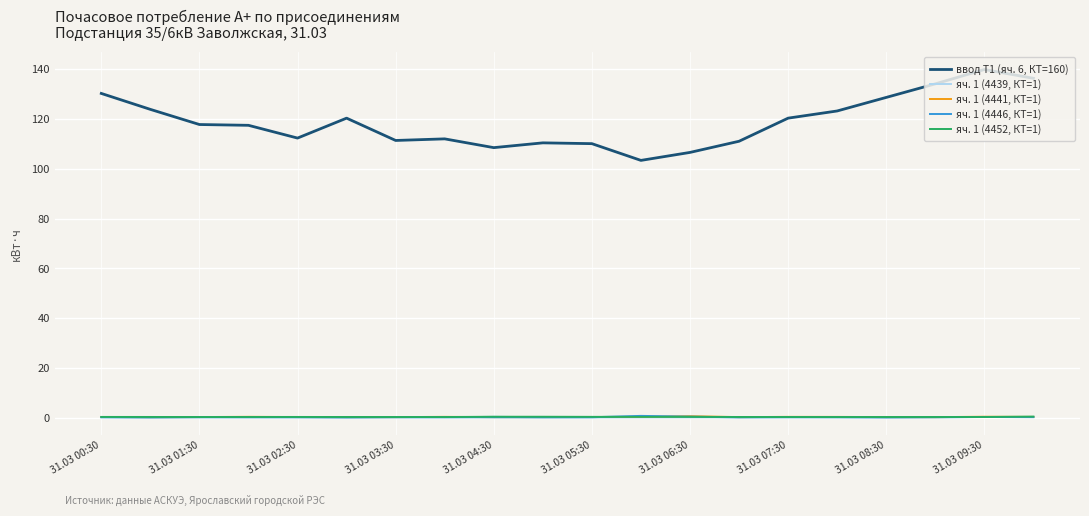

What are all the series names shown in the legend?

ввод Т1 (яч. 6, КТ=160), яч. 1 (4439, КТ=1), яч. 1 (4441, КТ=1), яч. 1 (4446, КТ=1), яч. 1 (4452, КТ=1)